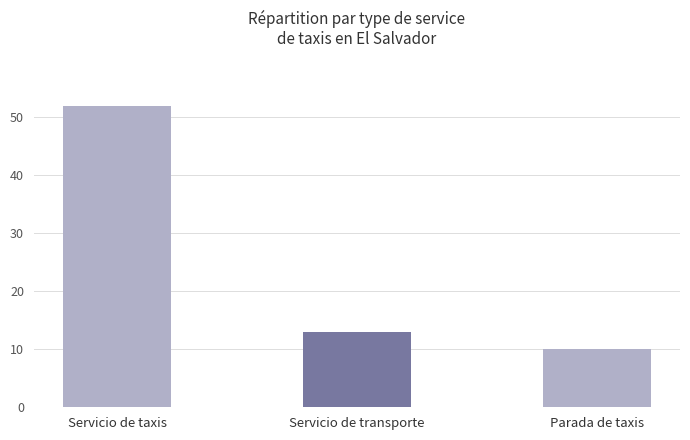

What is the greatest value displayed?

52